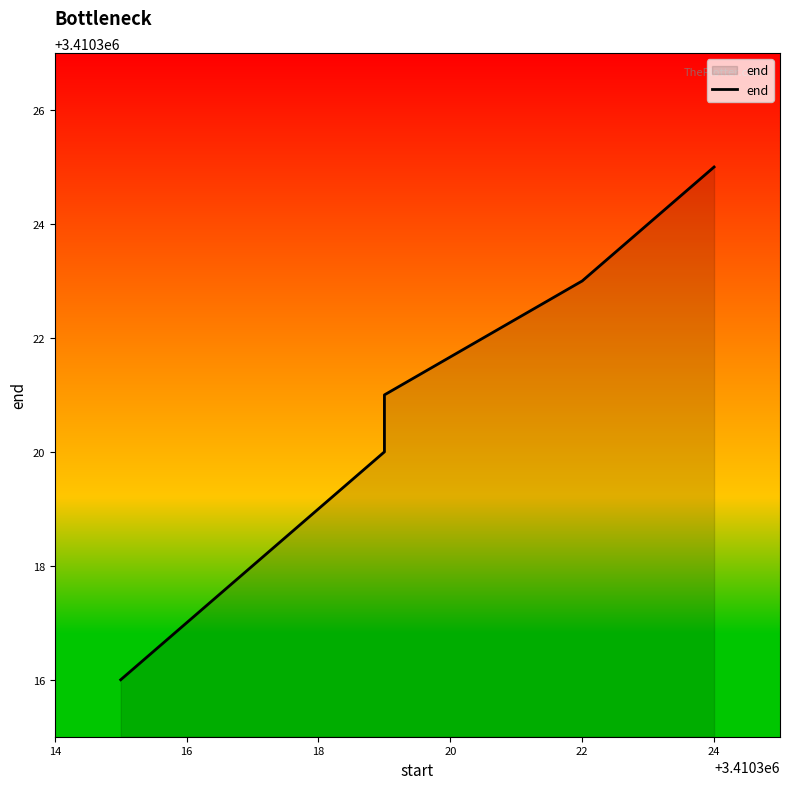

What is the approximate value at 20?

3410321